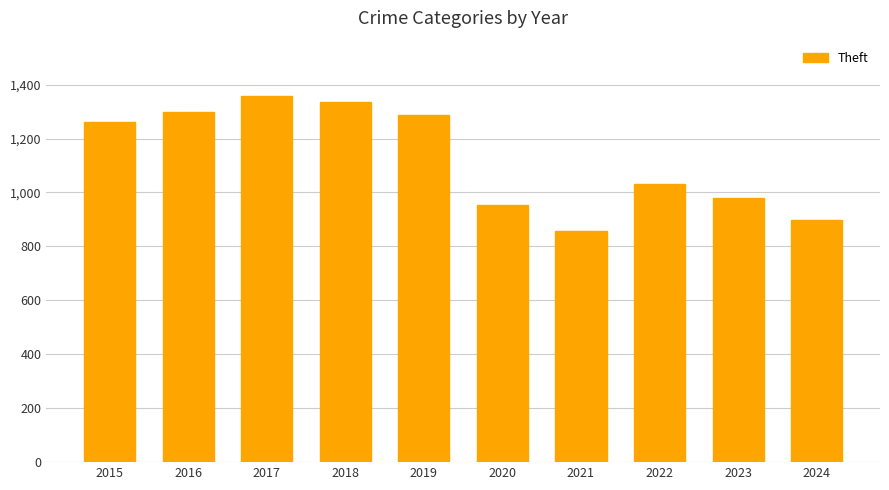

Reading right to left, extract all data points from this chart.

2024=898	2023=980	2022=1032	2021=856	2020=954	2019=1288	2018=1337	2017=1359	2016=1297	2015=1263